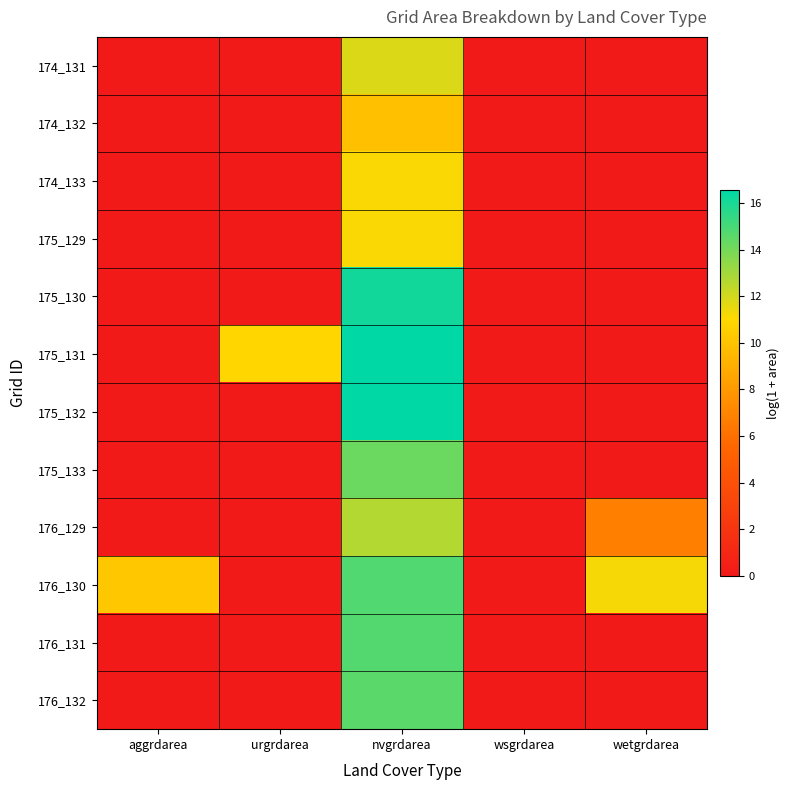

At how many categories does at least one series exceed 0?

4